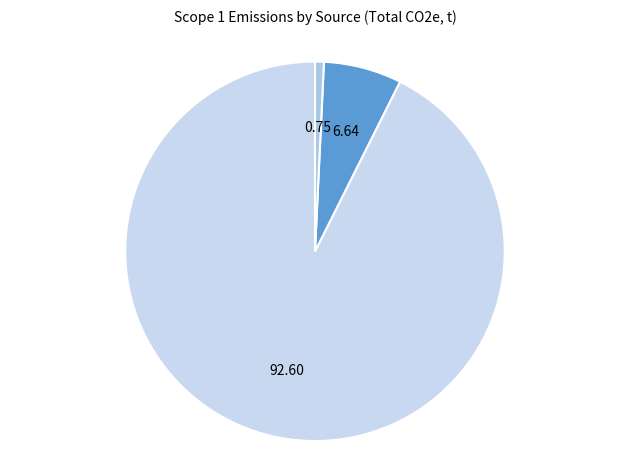

Is it true that Stationary Combustion is 93% of the pie?

True